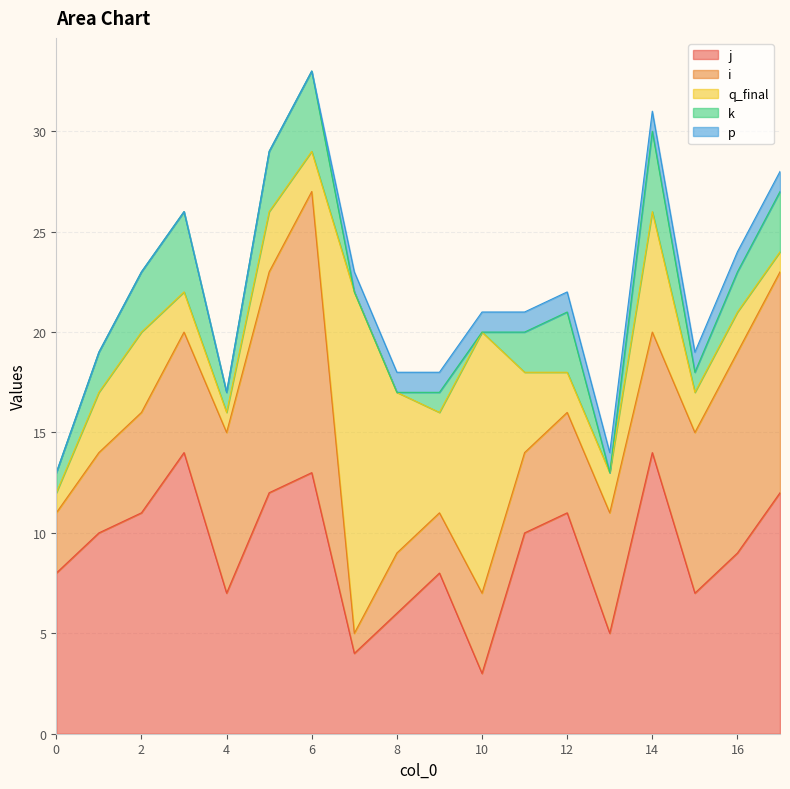

Does the chart have visible grid lines?

Yes